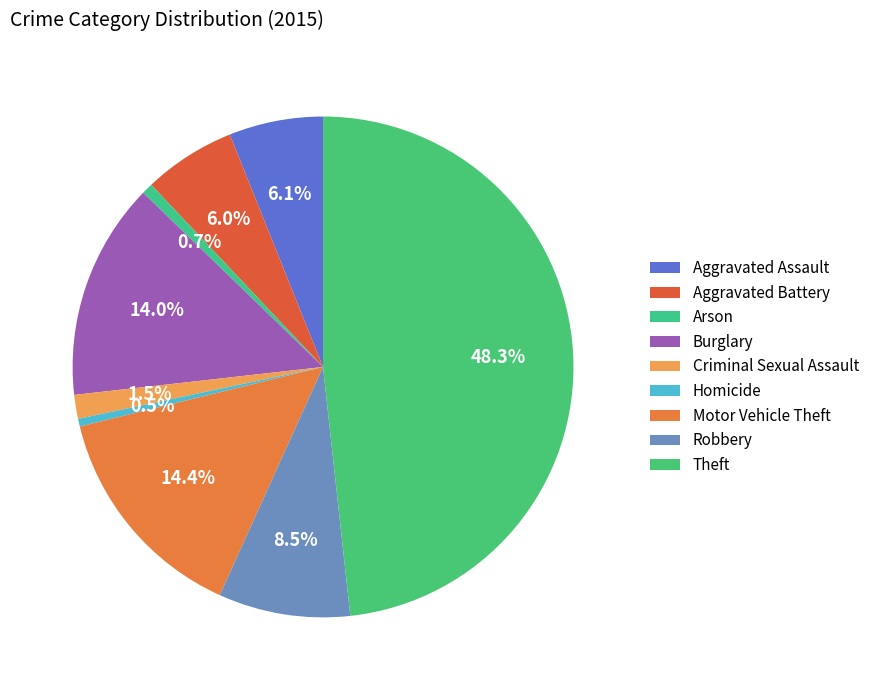

What is the ratio of the value at Criminal Sexual Assault to the value at Aggravated Assault?

0.3